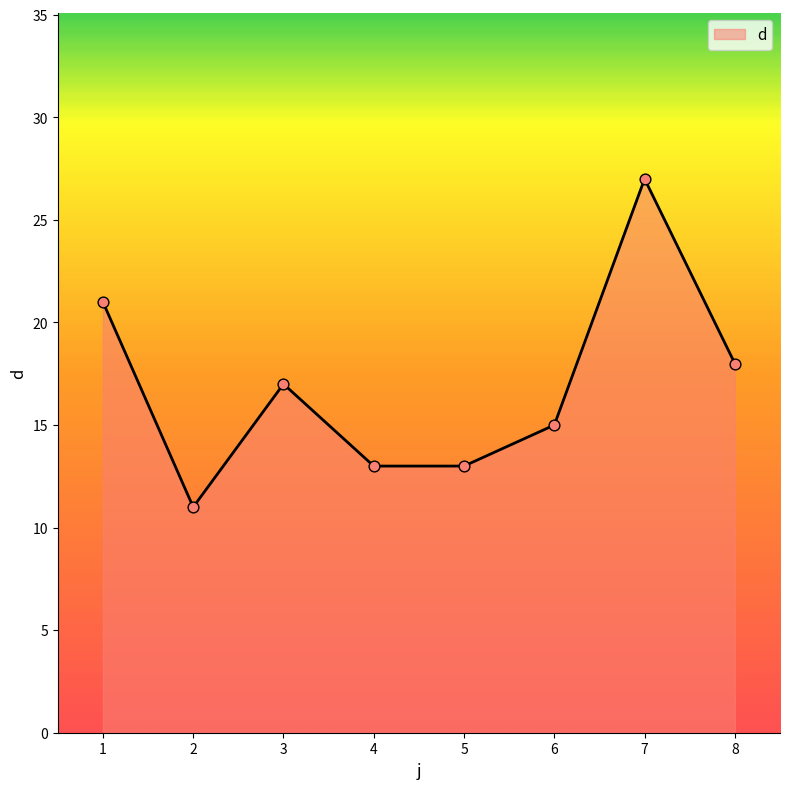

What is the change in value from 1 to 3?

-4